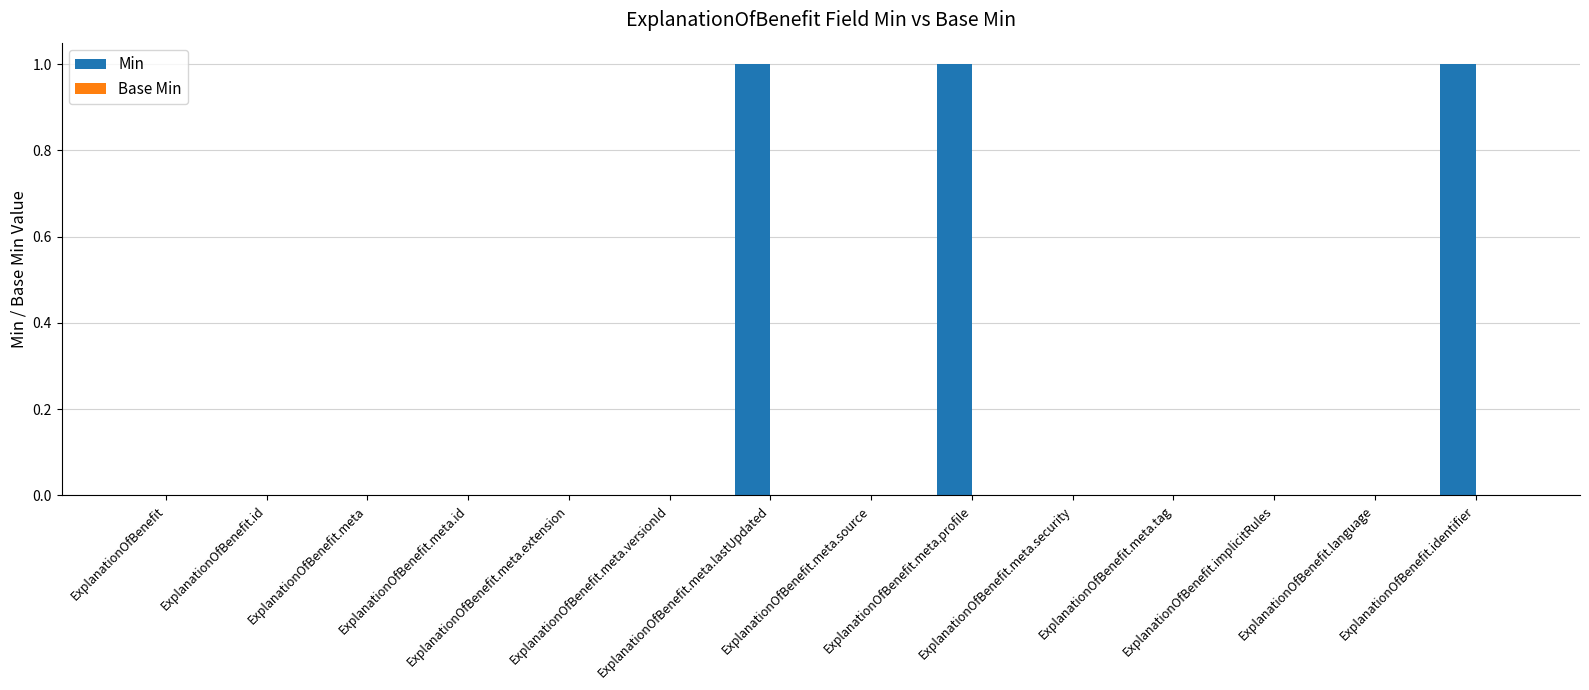

What is the sum of all values?

3